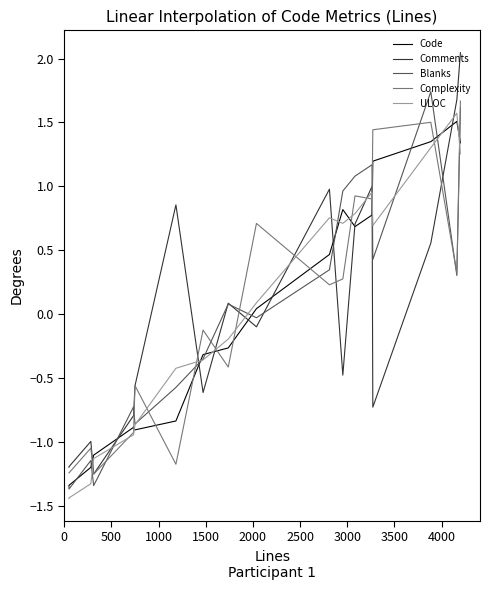

What are all the series names shown in the legend?

Code, Comments, Blanks, Complexity, ULOC